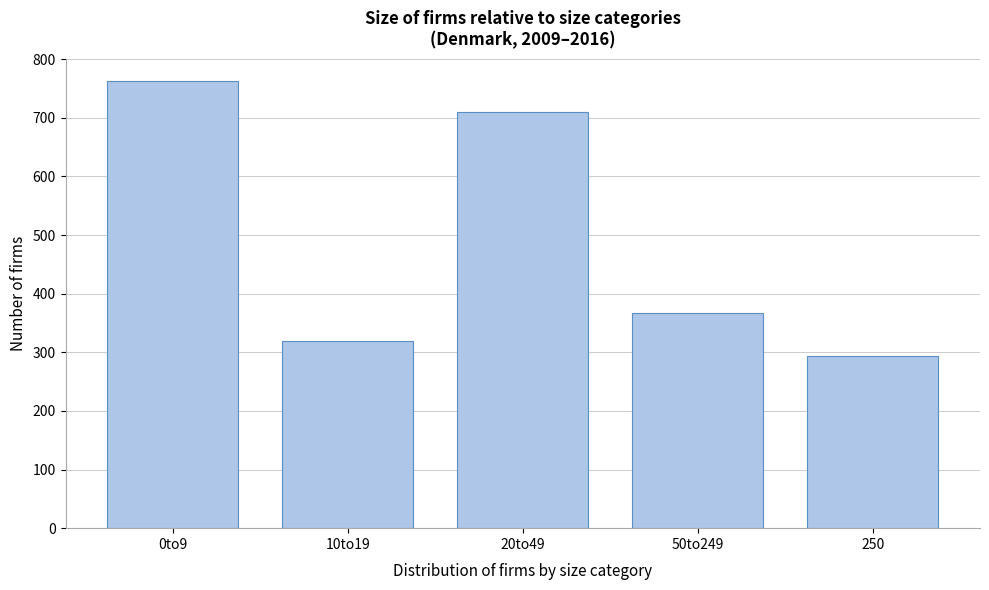

Reading left to right, transcribe all the data shown in this chart.

762	319	710	367	294